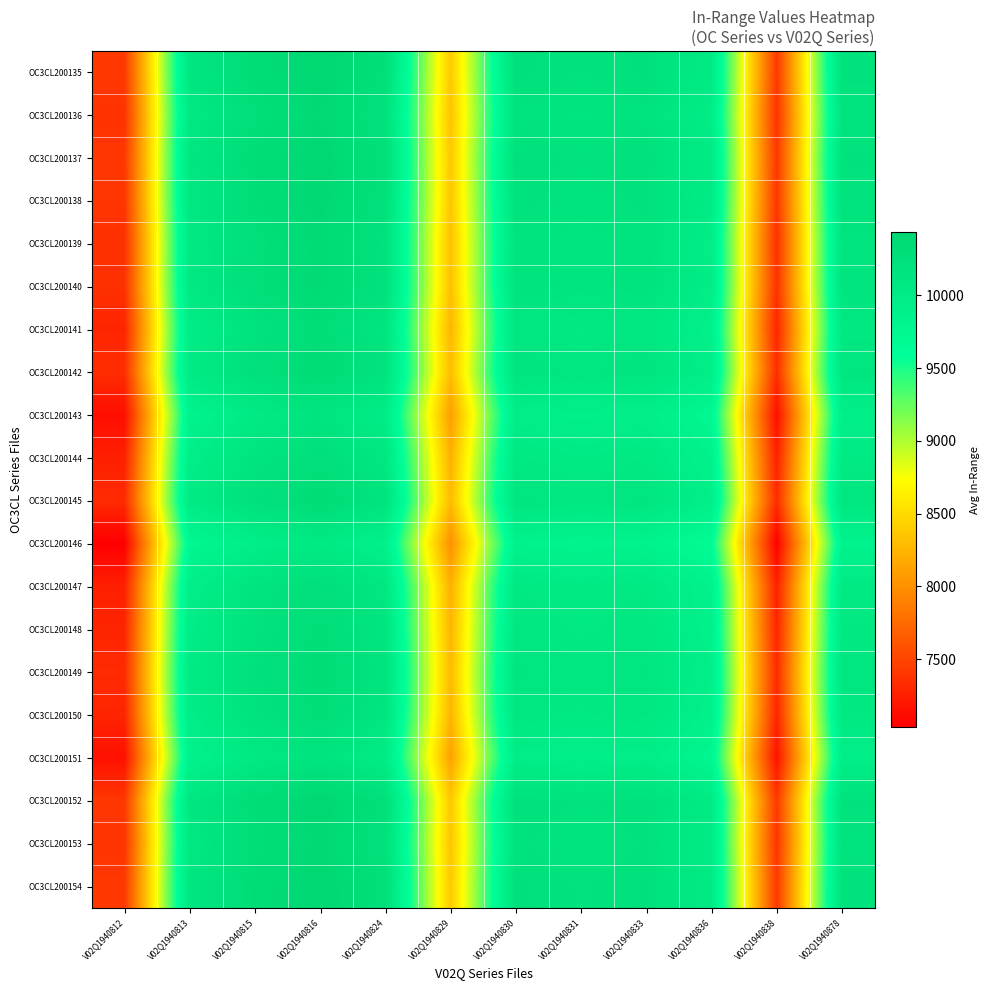

Reading right to left, extract all data points from this chart.

OC3CL200135: V02Q1940878=10209.0	V02Q1940838=7421.5	V02Q1940836=10022.0	V02Q1940833=10232.5	V02Q1940831=10194.5	V02Q1940830=10237.5	V02Q1940829=8380.0	V02Q1940824=10269.0	V02Q1940816=10433.5	V02Q1940815=10327.5	V02Q1940813=10114.0	V02Q1940812=7417.5
OC3CL200136: V02Q1940878=10160.5	V02Q1940838=7373.0	V02Q1940836=9973.5	V02Q1940833=10184.0	V02Q1940831=10146.0	V02Q1940830=10189.0	V02Q1940829=8331.5	V02Q1940824=10220.5	V02Q1940816=10385.0	V02Q1940815=10279.0	V02Q1940813=10065.5	V02Q1940812=7369.0
OC3CL200137: V02Q1940878=10197.0	V02Q1940838=7409.5	V02Q1940836=10010.0	V02Q1940833=10220.5	V02Q1940831=10182.5	V02Q1940830=10225.5	V02Q1940829=8368.0	V02Q1940824=10257.0	V02Q1940816=10421.5	V02Q1940815=10315.5	V02Q1940813=10102.0	V02Q1940812=7405.5
OC3CL200138: V02Q1940878=10184.5	V02Q1940838=7397.0	V02Q1940836=9997.5	V02Q1940833=10208.0	V02Q1940831=10170.0	V02Q1940830=10213.0	V02Q1940829=8355.5	V02Q1940824=10244.5	V02Q1940816=10409.0	V02Q1940815=10303.0	V02Q1940813=10089.5	V02Q1940812=7393.0
OC3CL200139: V02Q1940878=10147.5	V02Q1940838=7360.0	V02Q1940836=9960.5	V02Q1940833=10171.0	V02Q1940831=10133.0	V02Q1940830=10176.0	V02Q1940829=8318.5	V02Q1940824=10207.5	V02Q1940816=10372.0	V02Q1940815=10266.0	V02Q1940813=10052.5	V02Q1940812=7356.0
OC3CL200140: V02Q1940878=10153.0	V02Q1940838=7365.5	V02Q1940836=9966.0	V02Q1940833=10176.5	V02Q1940831=10138.5	V02Q1940830=10181.5	V02Q1940829=8324.0	V02Q1940824=10213.0	V02Q1940816=10377.5	V02Q1940815=10271.5	V02Q1940813=10058.0	V02Q1940812=7361.5
OC3CL200141: V02Q1940878=10073.0	V02Q1940838=7285.5	V02Q1940836=9886.0	V02Q1940833=10096.5	V02Q1940831=10058.5	V02Q1940830=10101.5	V02Q1940829=8244.0	V02Q1940824=10133.0	V02Q1940816=10297.5	V02Q1940815=10191.5	V02Q1940813=9978.0	V02Q1940812=7281.5
OC3CL200142: V02Q1940878=10130.5	V02Q1940838=7343.0	V02Q1940836=9943.5	V02Q1940833=10154.0	V02Q1940831=10116.0	V02Q1940830=10159.0	V02Q1940829=8301.5	V02Q1940824=10190.5	V02Q1940816=10355.0	V02Q1940815=10249.0	V02Q1940813=10035.5	V02Q1940812=7339.0
OC3CL200143: V02Q1940878=9923.0	V02Q1940838=7135.5	V02Q1940836=9736.0	V02Q1940833=9946.5	V02Q1940831=9908.5	V02Q1940830=9951.5	V02Q1940829=8094.0	V02Q1940824=9983.0	V02Q1940816=10147.5	V02Q1940815=10041.5	V02Q1940813=9828.0	V02Q1940812=7131.5
OC3CL200144: V02Q1940878=10039.0	V02Q1940838=7251.5	V02Q1940836=9852.0	V02Q1940833=10062.5	V02Q1940831=10024.5	V02Q1940830=10067.5	V02Q1940829=8210.0	V02Q1940824=10099.0	V02Q1940816=10263.5	V02Q1940815=10157.5	V02Q1940813=9944.0	V02Q1940812=7247.5
OC3CL200145: V02Q1940878=10114.0	V02Q1940838=7326.5	V02Q1940836=9927.0	V02Q1940833=10137.5	V02Q1940831=10099.5	V02Q1940830=10142.5	V02Q1940829=8285.0	V02Q1940824=10174.0	V02Q1940816=10338.5	V02Q1940815=10232.5	V02Q1940813=10019.0	V02Q1940812=7322.5
OC3CL200146: V02Q1940878=9826.5	V02Q1940838=7039.0	V02Q1940836=9639.5	V02Q1940833=9850.0	V02Q1940831=9812.0	V02Q1940830=9855.0	V02Q1940829=7997.5	V02Q1940824=9886.5	V02Q1940816=10051.0	V02Q1940815=9945.0	V02Q1940813=9731.5	V02Q1940812=7035.0
OC3CL200147: V02Q1940878=10039.5	V02Q1940838=7252.0	V02Q1940836=9852.5	V02Q1940833=10063.0	V02Q1940831=10025.0	V02Q1940830=10068.0	V02Q1940829=8210.5	V02Q1940824=10099.5	V02Q1940816=10264.0	V02Q1940815=10158.0	V02Q1940813=9944.5	V02Q1940812=7248.0
OC3CL200148: V02Q1940878=10069.5	V02Q1940838=7282.0	V02Q1940836=9882.5	V02Q1940833=10093.0	V02Q1940831=10055.0	V02Q1940830=10098.0	V02Q1940829=8240.5	V02Q1940824=10129.5	V02Q1940816=10294.0	V02Q1940815=10188.0	V02Q1940813=9974.5	V02Q1940812=7278.0
OC3CL200149: V02Q1940878=10109.0	V02Q1940838=7321.5	V02Q1940836=9922.0	V02Q1940833=10132.5	V02Q1940831=10094.5	V02Q1940830=10137.5	V02Q1940829=8280.0	V02Q1940824=10169.0	V02Q1940816=10333.5	V02Q1940815=10227.5	V02Q1940813=10014.0	V02Q1940812=7317.5
OC3CL200150: V02Q1940878=10071.5	V02Q1940838=7284.0	V02Q1940836=9884.5	V02Q1940833=10095.0	V02Q1940831=10057.0	V02Q1940830=10100.0	V02Q1940829=8242.5	V02Q1940824=10131.5	V02Q1940816=10296.0	V02Q1940815=10190.0	V02Q1940813=9976.5	V02Q1940812=7280.0
OC3CL200151: V02Q1940878=9940.0	V02Q1940838=7152.5	V02Q1940836=9753.0	V02Q1940833=9963.5	V02Q1940831=9925.5	V02Q1940830=9968.5	V02Q1940829=8111.0	V02Q1940824=10000.0	V02Q1940816=10164.5	V02Q1940815=10058.5	V02Q1940813=9845.0	V02Q1940812=7148.5
OC3CL200152: V02Q1940878=10201.0	V02Q1940838=7413.5	V02Q1940836=10014.0	V02Q1940833=10224.5	V02Q1940831=10186.5	V02Q1940830=10229.5	V02Q1940829=8372.0	V02Q1940824=10261.0	V02Q1940816=10425.5	V02Q1940815=10319.5	V02Q1940813=10106.0	V02Q1940812=7409.5
OC3CL200153: V02Q1940878=10175.0	V02Q1940838=7387.5	V02Q1940836=9988.0	V02Q1940833=10198.5	V02Q1940831=10160.5	V02Q1940830=10203.5	V02Q1940829=8346.0	V02Q1940824=10235.0	V02Q1940816=10399.5	V02Q1940815=10293.5	V02Q1940813=10080.0	V02Q1940812=7383.5
OC3CL200154: V02Q1940878=10205.5	V02Q1940838=7418.0	V02Q1940836=10018.5	V02Q1940833=10229.0	V02Q1940831=10191.0	V02Q1940830=10234.0	V02Q1940829=8376.5	V02Q1940824=10265.5	V02Q1940816=10430.0	V02Q1940815=10324.0	V02Q1940813=10110.5	V02Q1940812=7414.0